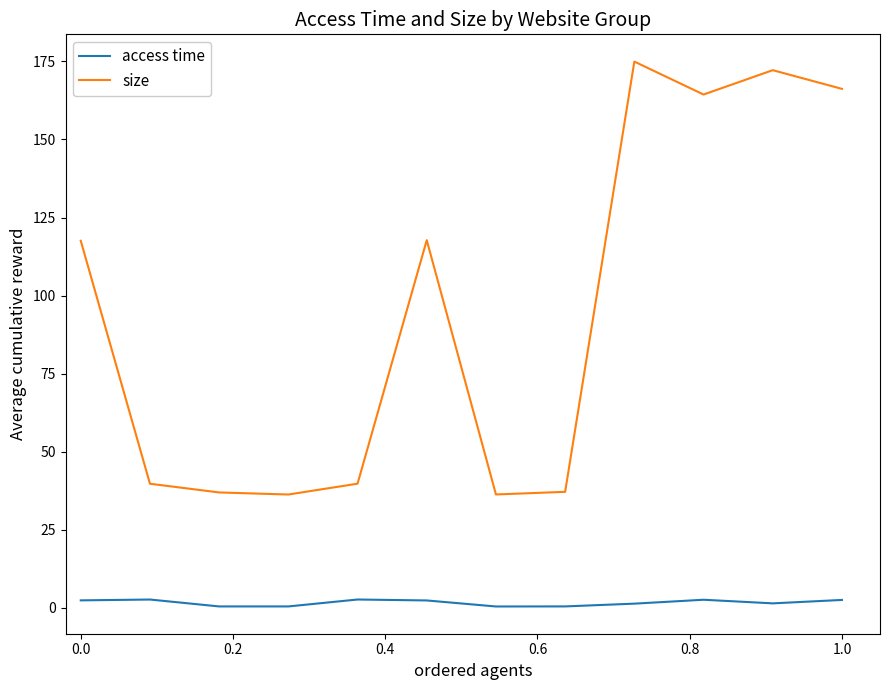

Which series has the largest total across all categories?

size